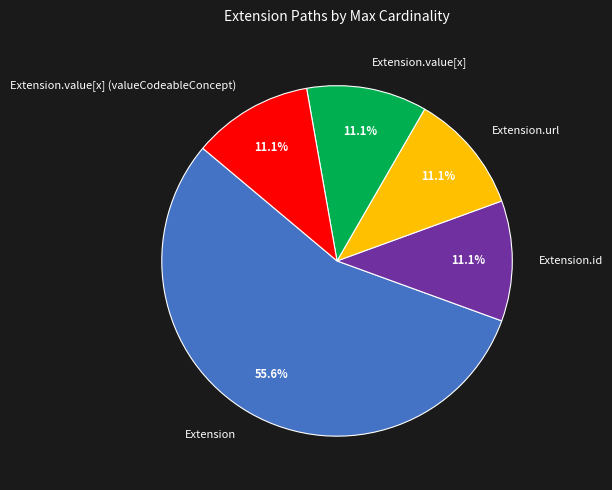

Which slice is the largest?

Extension